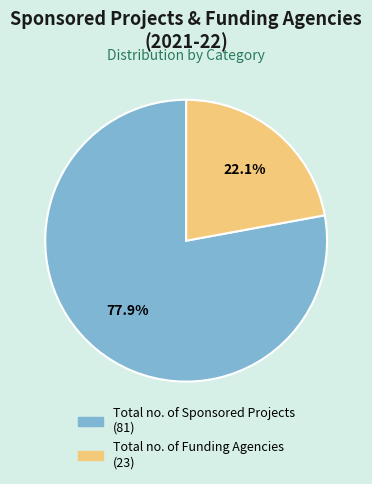

Rank the categories by value from lowest to highest.

Total no. of Funding Agencies, Total no. of Sponsored Projects